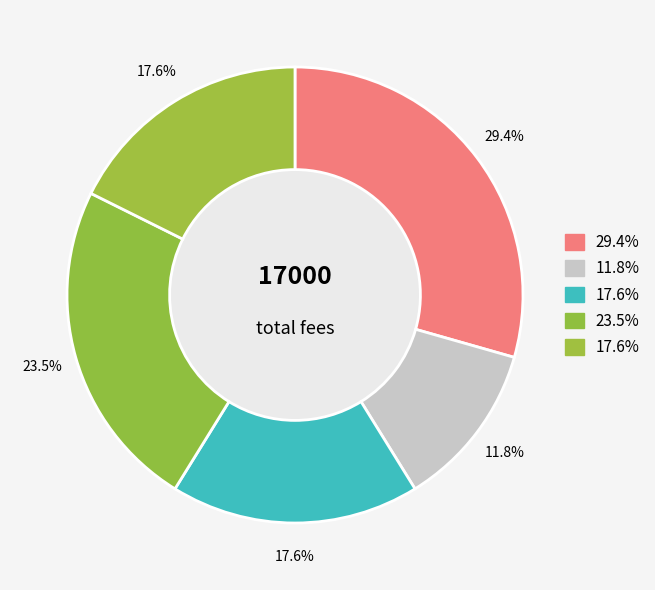

Count the number of slices in the pie.

5